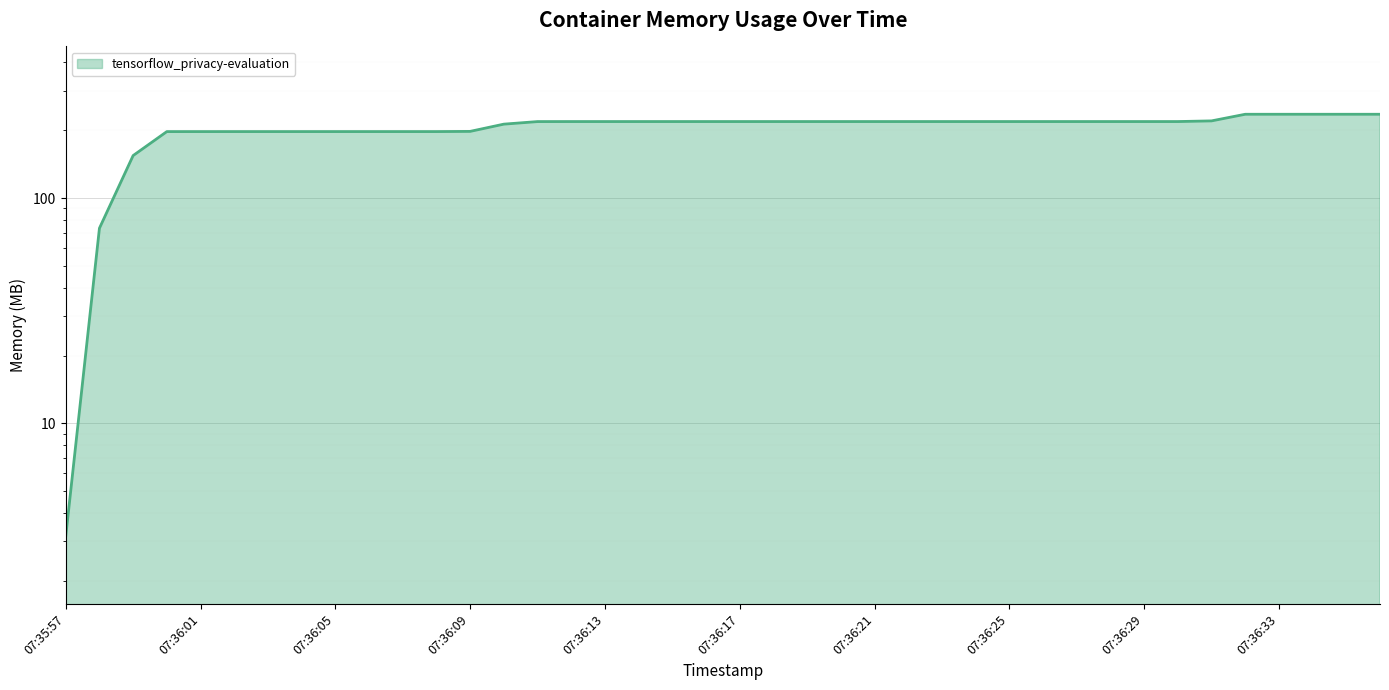

True or false: there are more than 1 points higher than both neighbors.

False